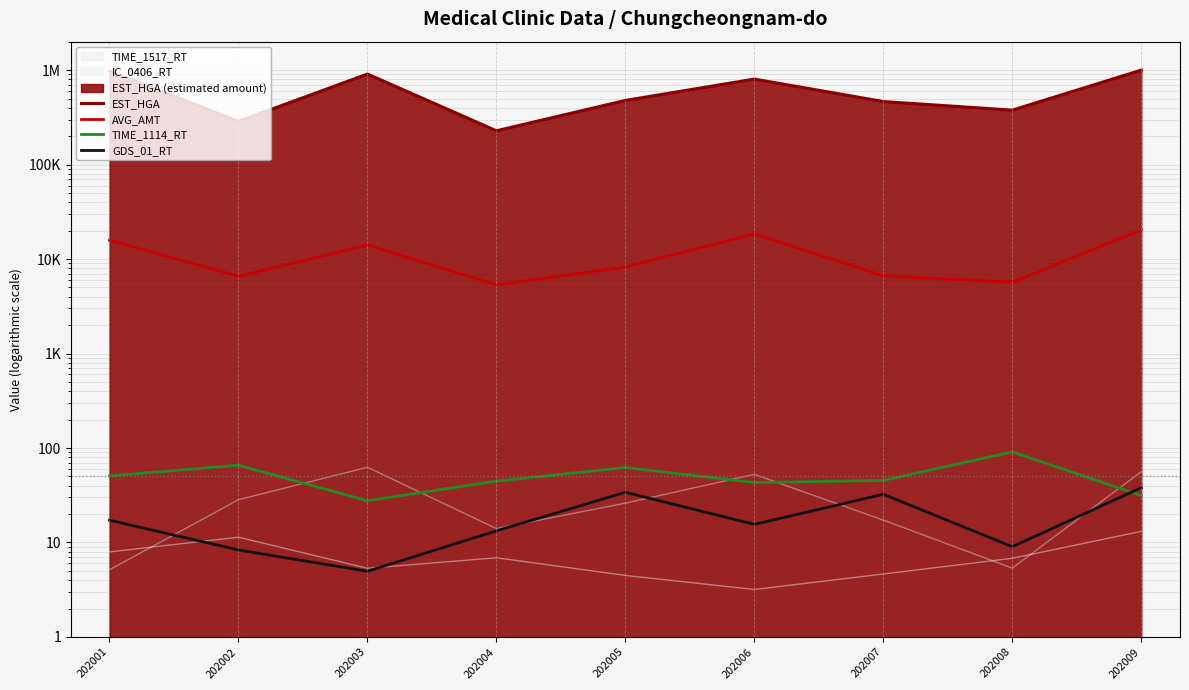

At 202007, list the series in order from smallest to largest.

GDS_01_RT, TIME_1114_RT, AVG_AMT, EST_HGA